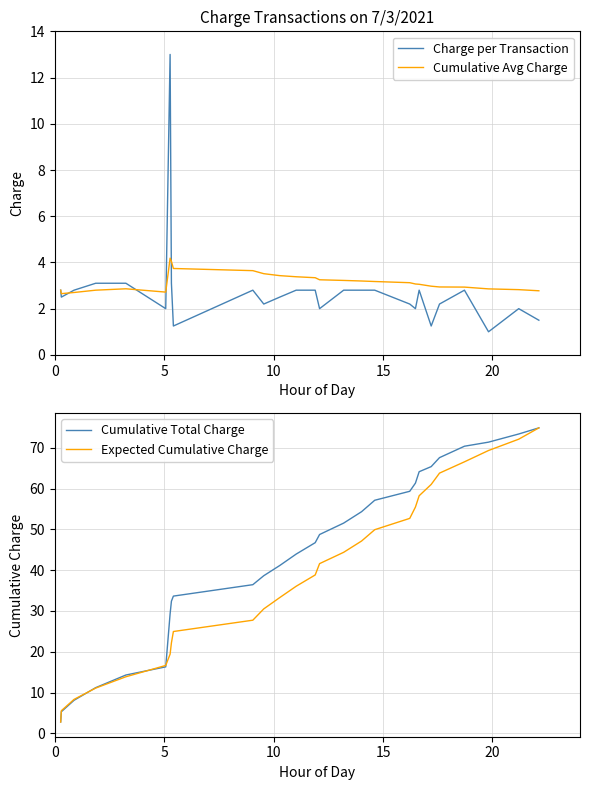

Where do Expected Cumulative Charge and Cumulative Avg Charge first cross each other?

0 and 5